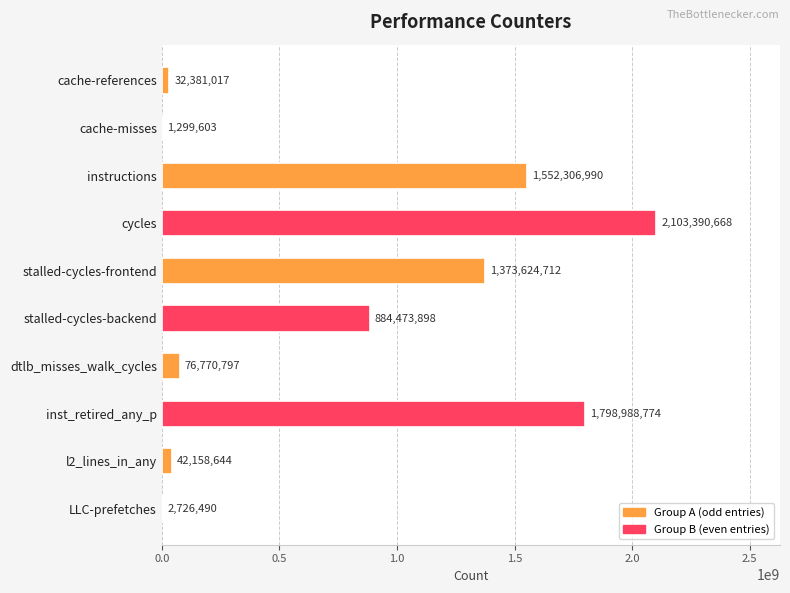

Reading left to right, extract all data points from this chart.

32381017	1299603	1552306990	2103390668	1373624712	884473898	76770797	1798988774	42158644	2726490